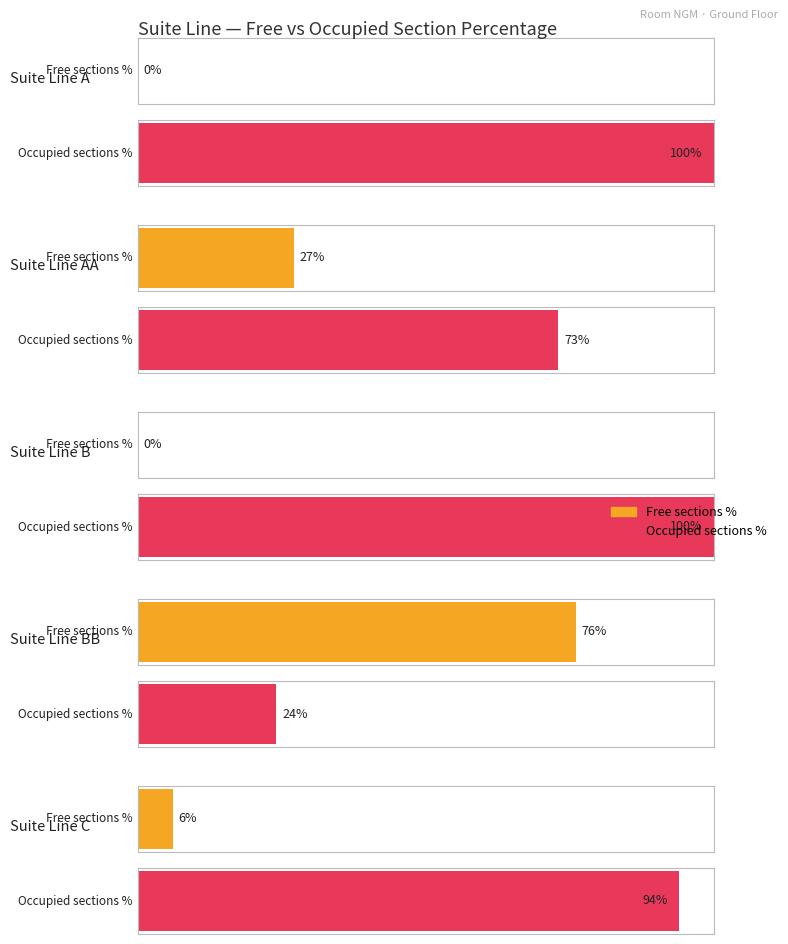

Which series has the widest spread of values?

Free